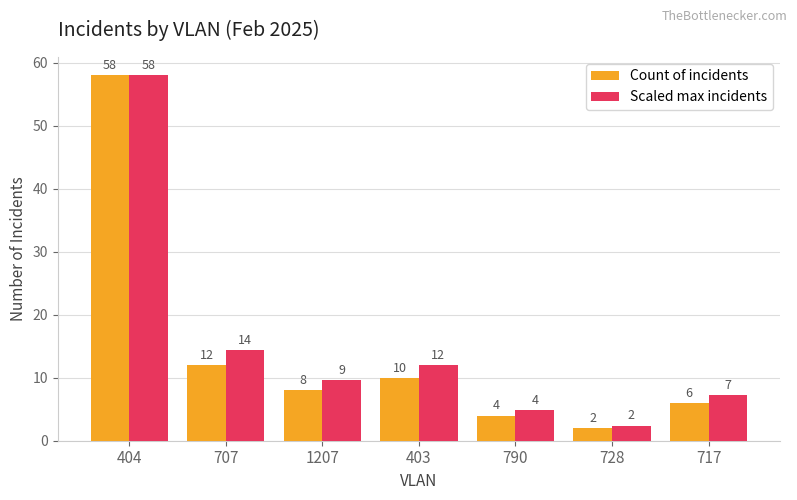

Which series has the largest total across all categories?

Scaled max incidents